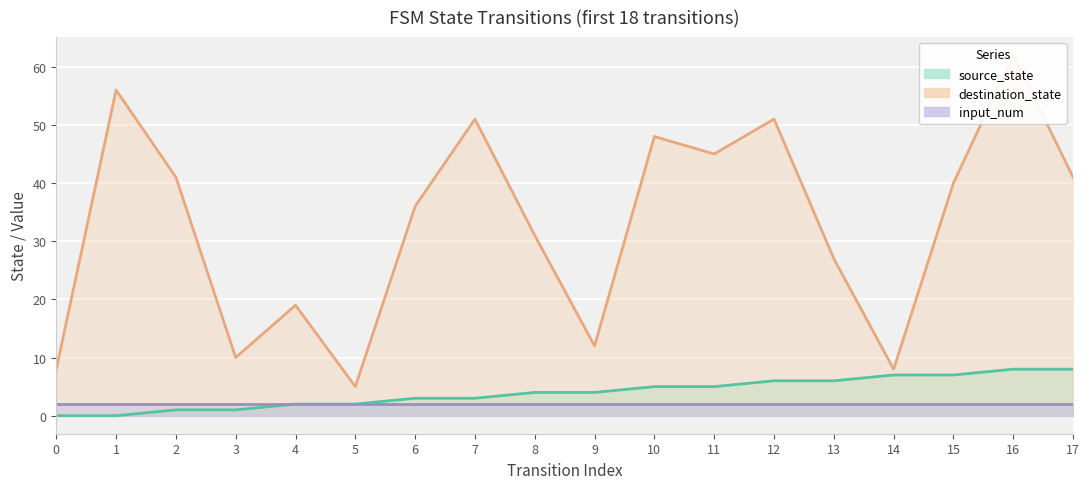

The value of source_state at 15 is 3. True or false?

False